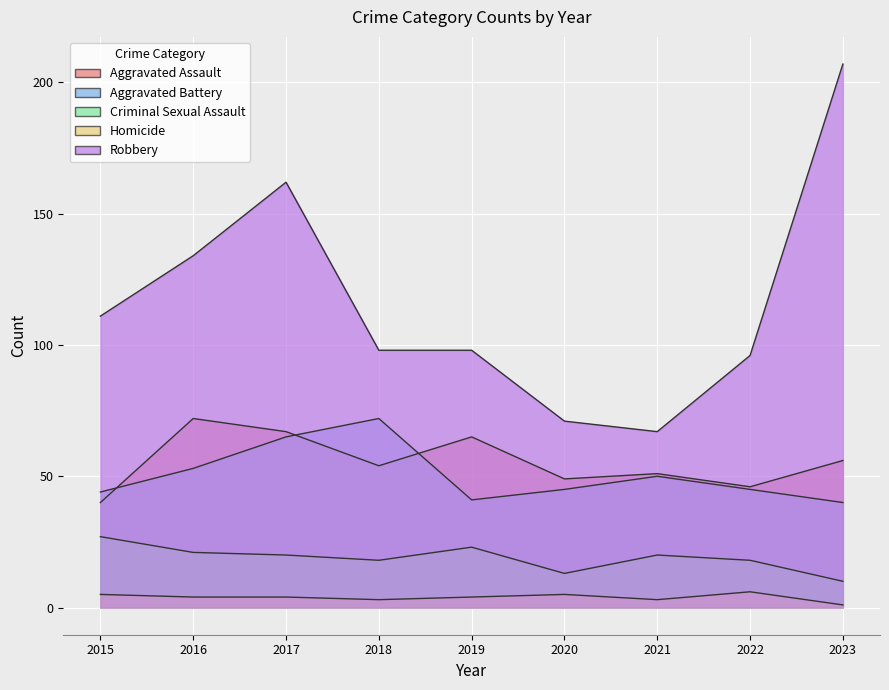

At which label does Robbery reach its minimum?

2021